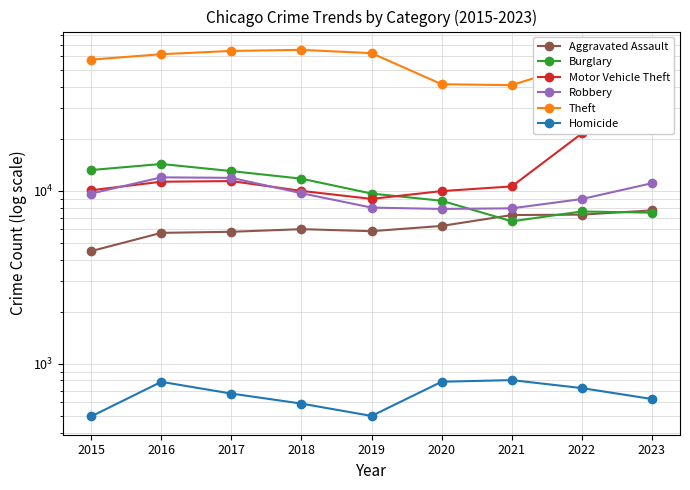

How many lines are shown in the chart?

6